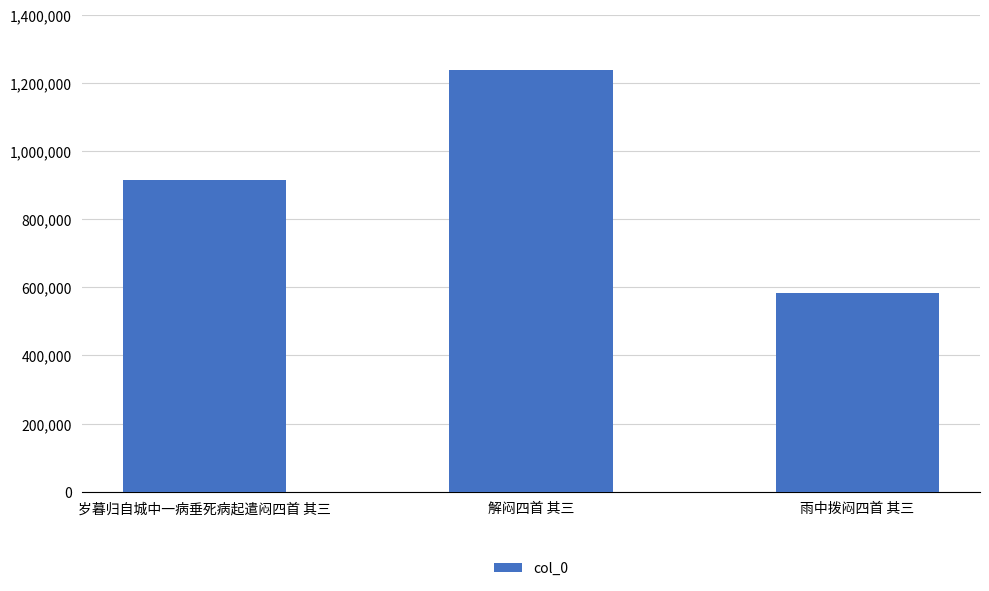

What value does the data have at 解闷四首 其三?

1238183